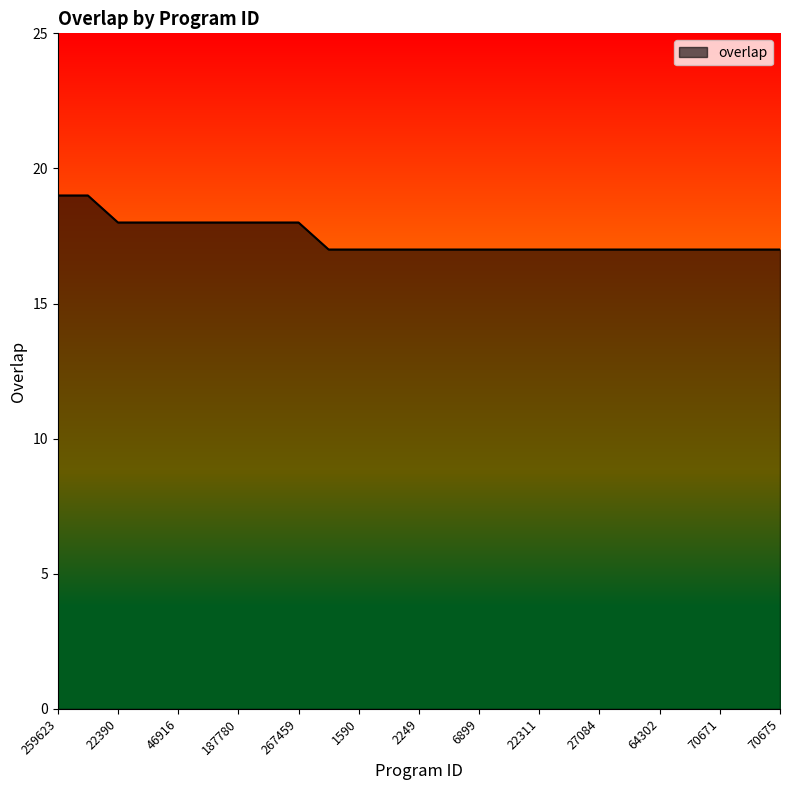

How many lines are shown in the chart?

1